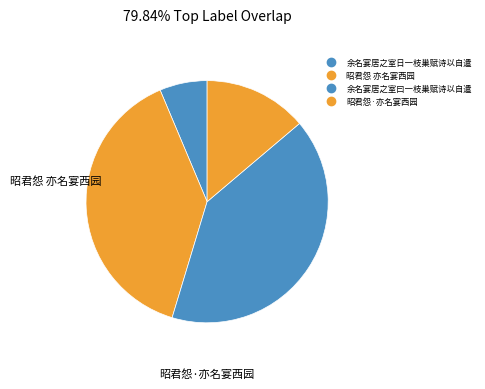

What is the ratio of the value at 余名宴居之室日一枝巢赋诗以自遣 to the value at 昭君怨 亦名宴西园?

0.2